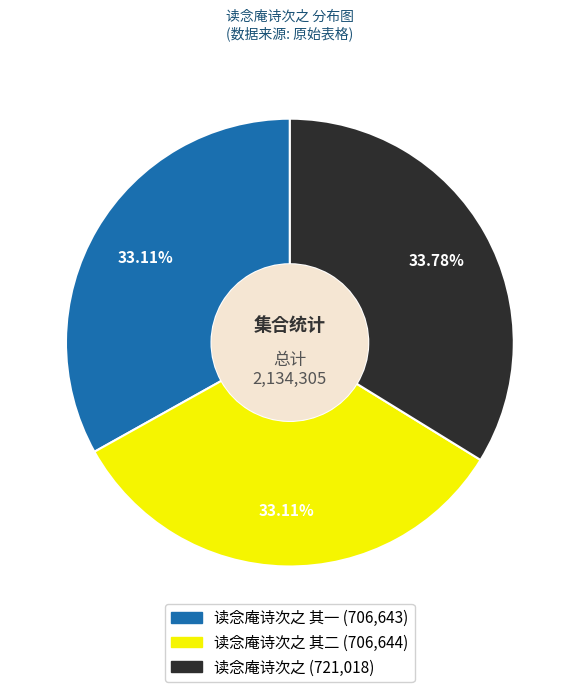

How many segments does this pie chart have?

3